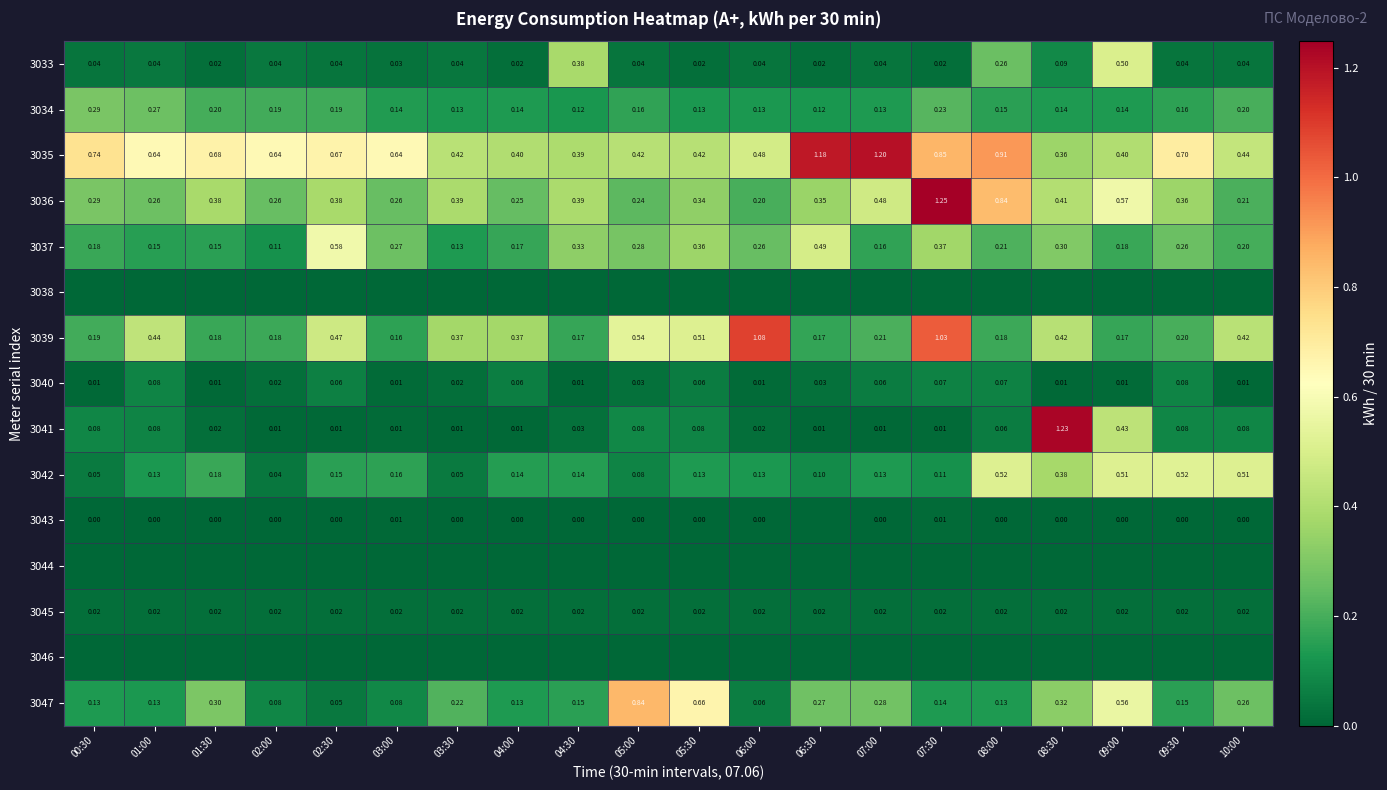

At which category is the sum across all series the highest?

07:30